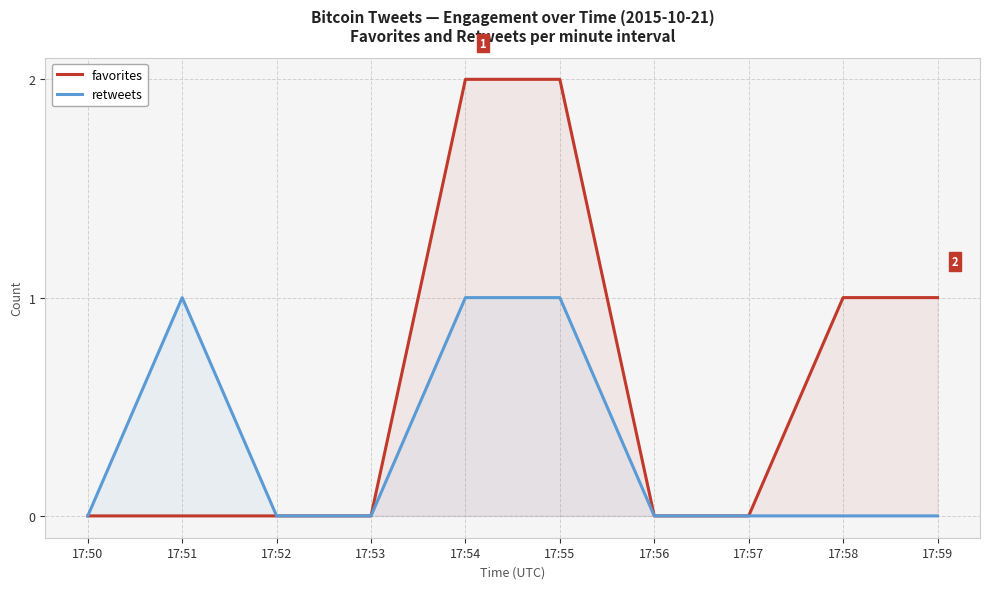

Is it true that favorites equals 0 at 17:51?

True